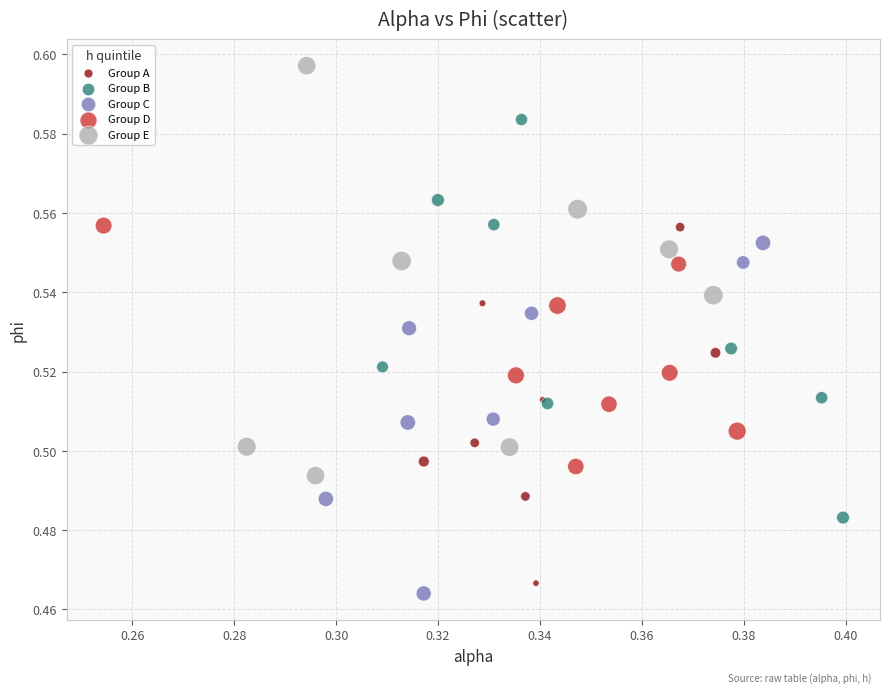

Which series reaches the maximum Y coordinate?

Group E